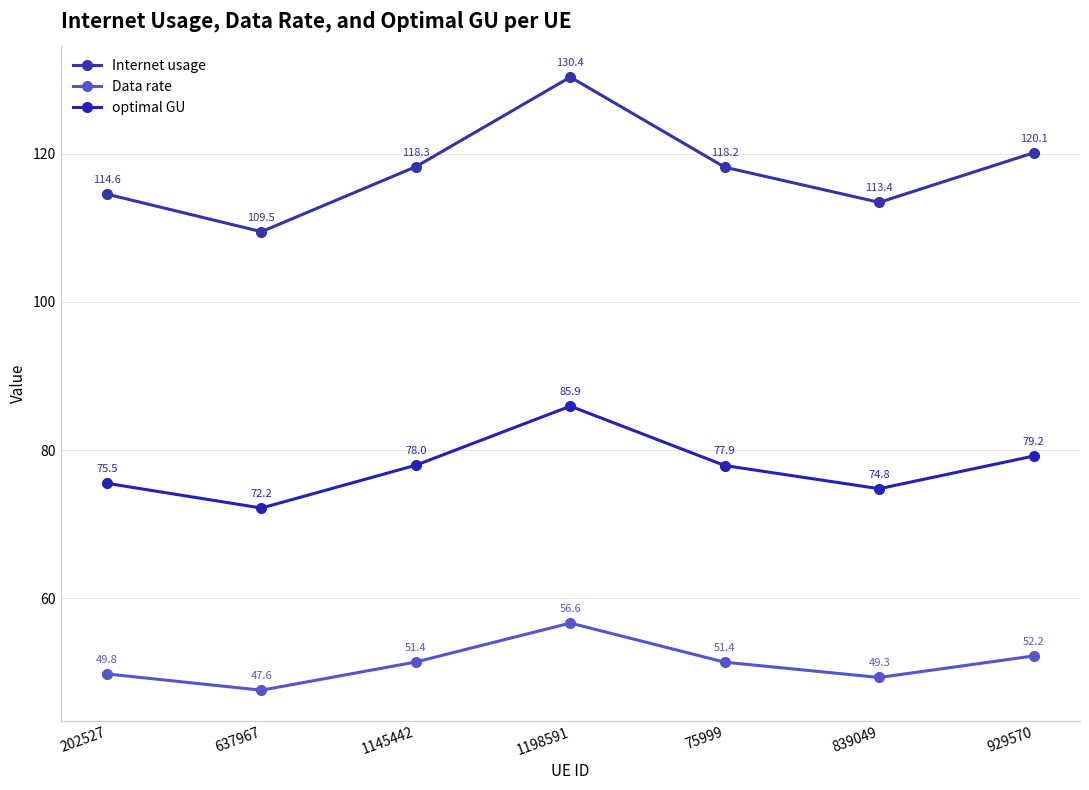

At how many categories does at least one series exceed 95?

7